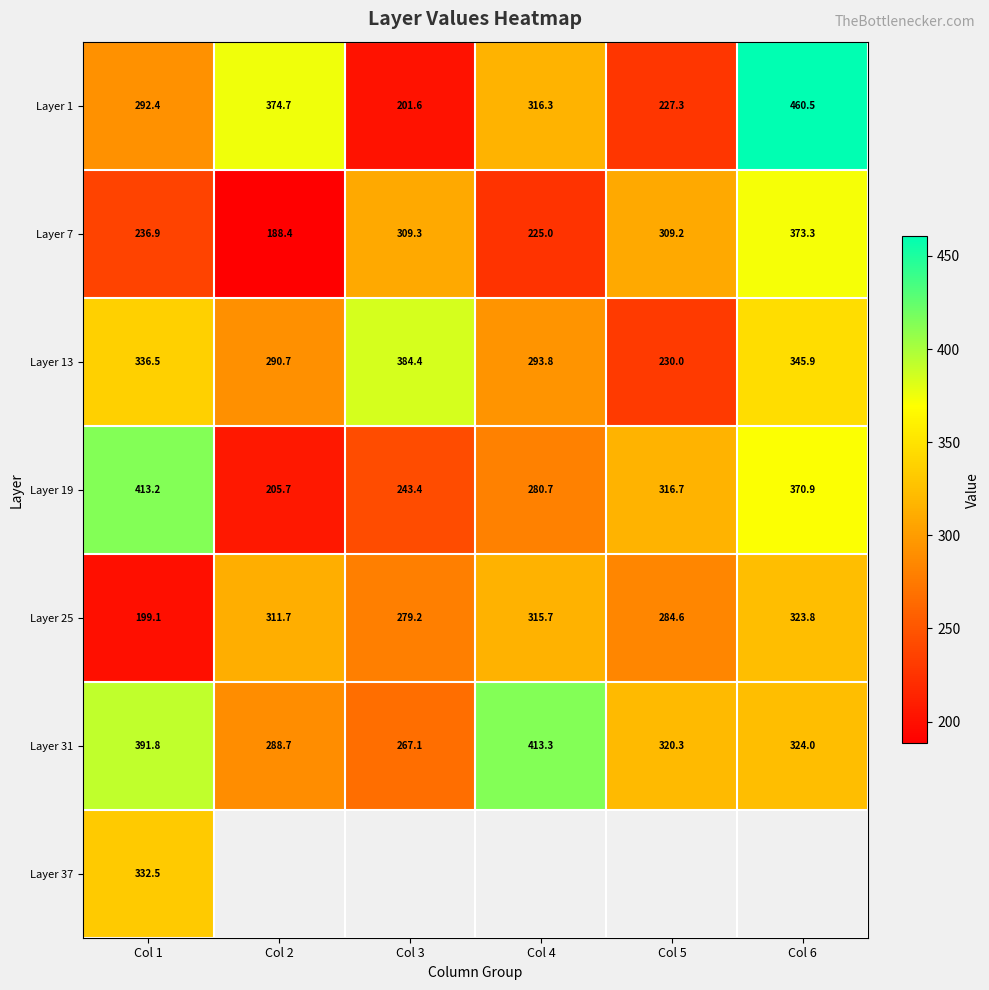

Between Col 2 and Col 1, which is larger?

Col 2